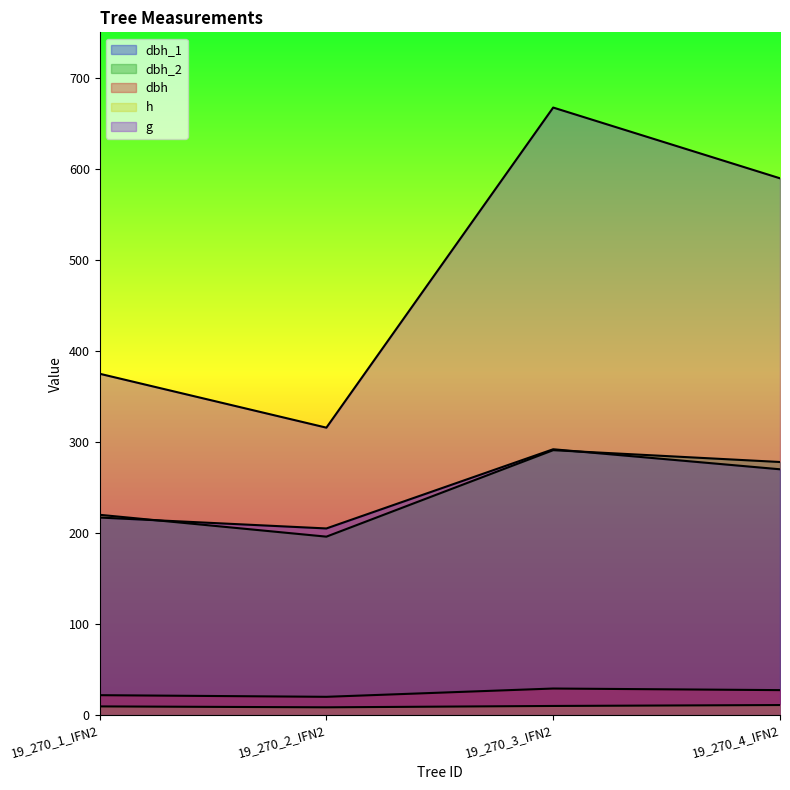

Rank the categories by h value from highest to lowest.

19_270_4_IFN2, 19_270_3_IFN2, 19_270_1_IFN2, 19_270_2_IFN2